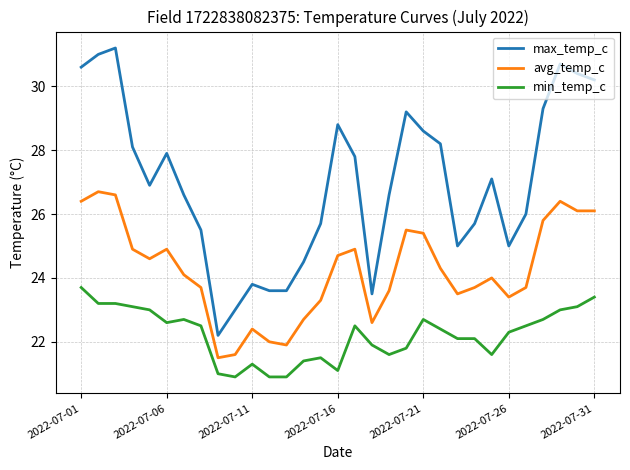

True or false: min_temp_c and max_temp_c intersect in this chart.

False